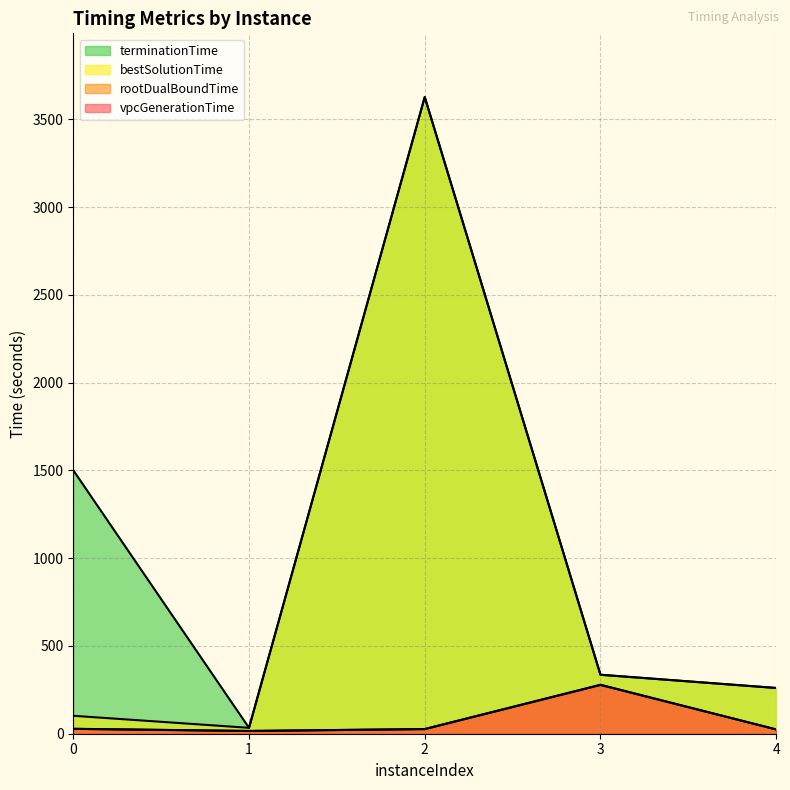

Does the chart display data point markers on the line(s)?

No